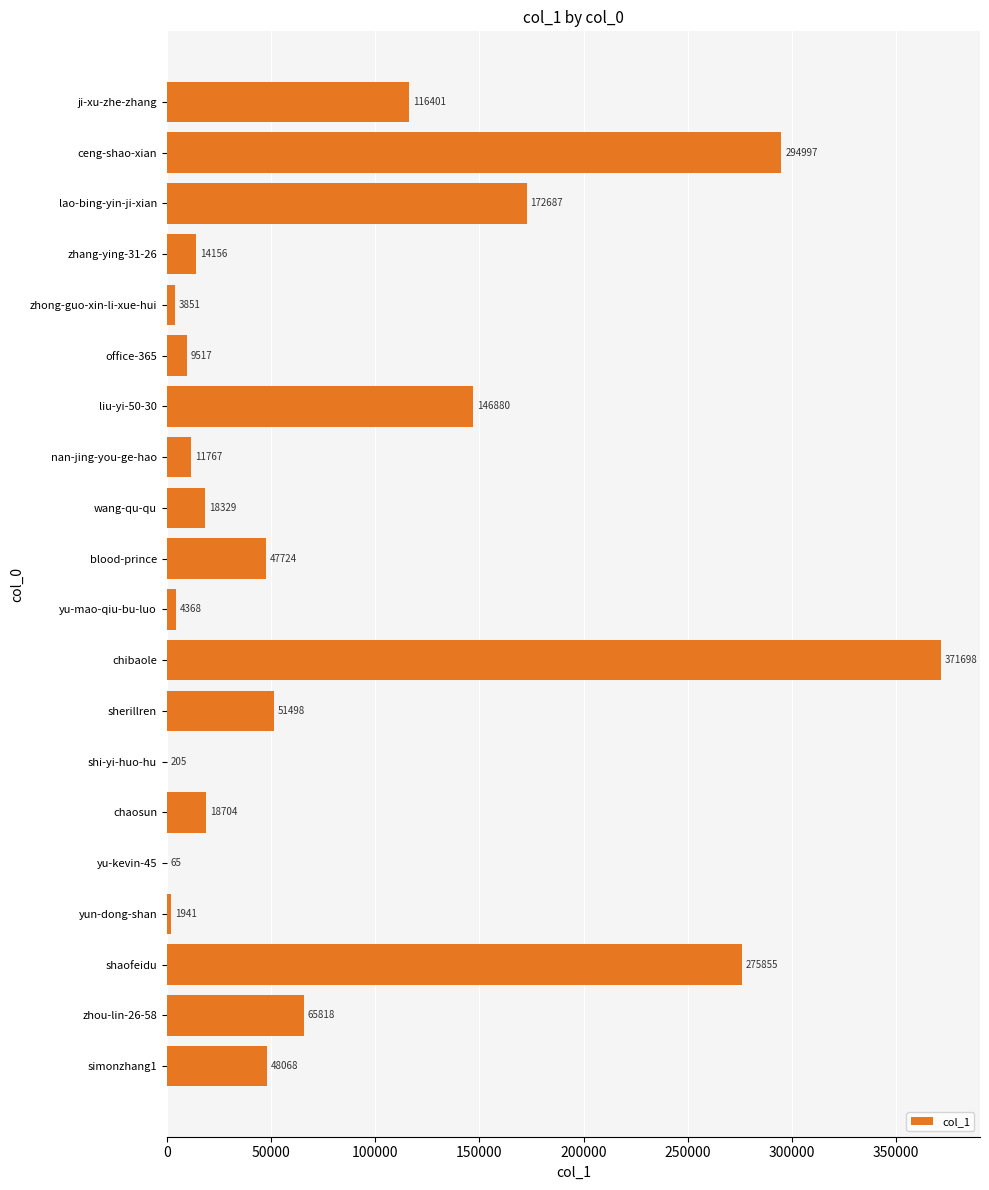

The chart shows a value of 11767 at nan-jing-you-ge-hao. True or false?

True